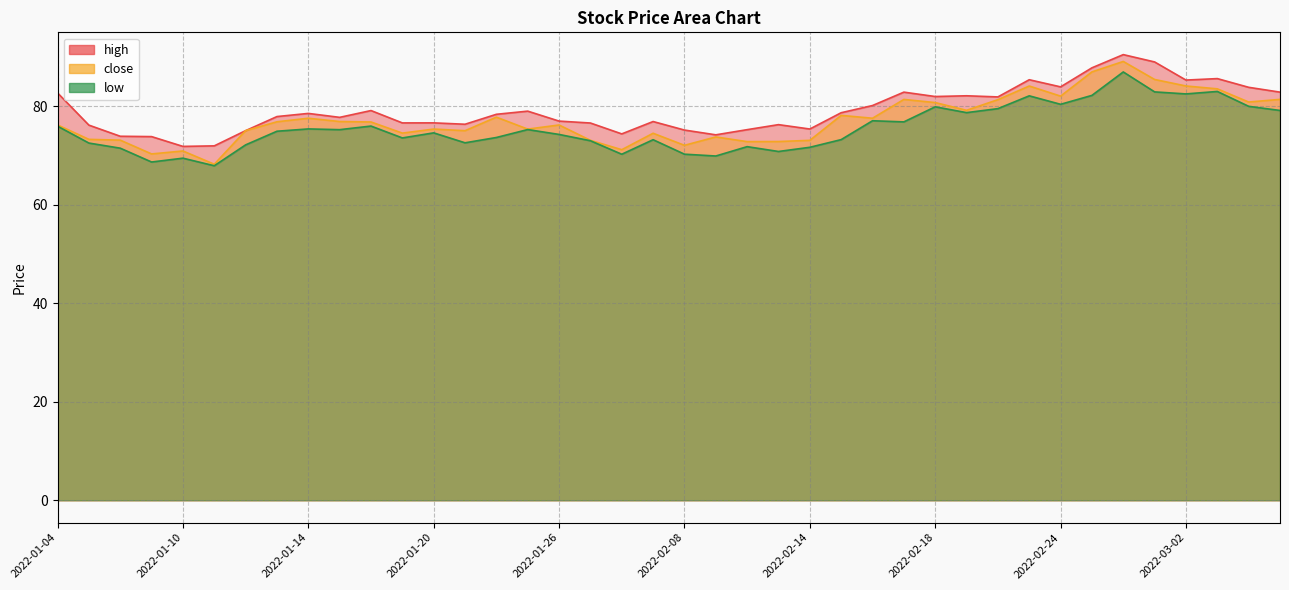

Which category has the highest value across all series?

2022-02-28